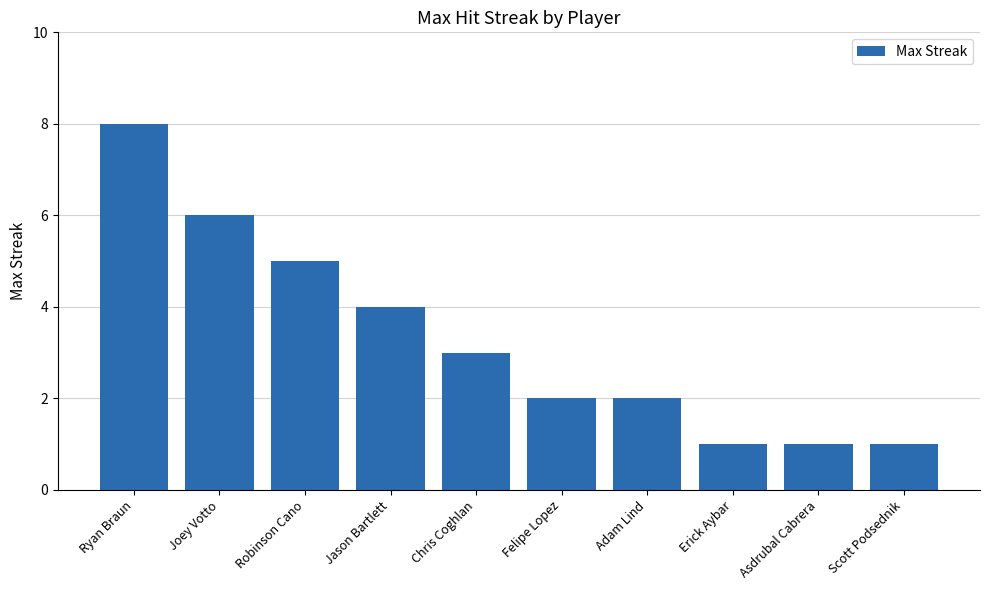

What is the change in value from Adam Lind to Asdrubal Cabrera?

-1